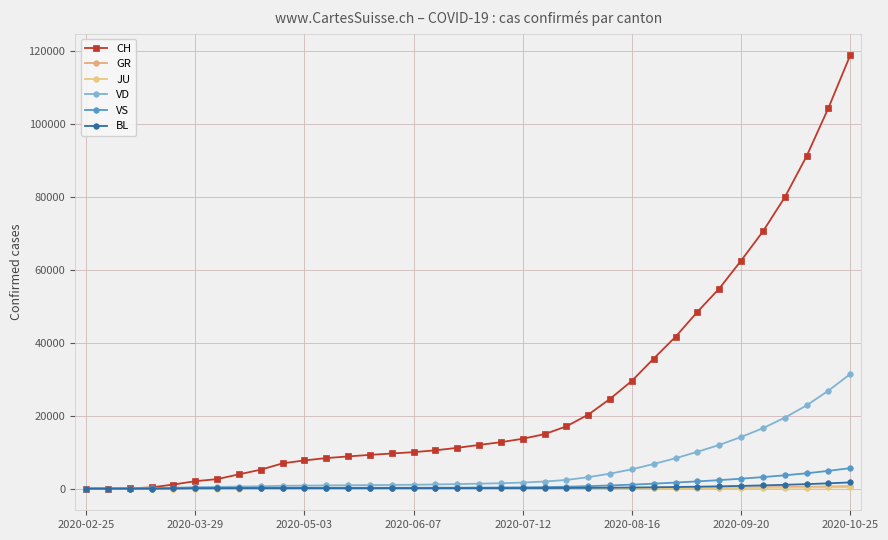

How many lines are shown in the chart?

6